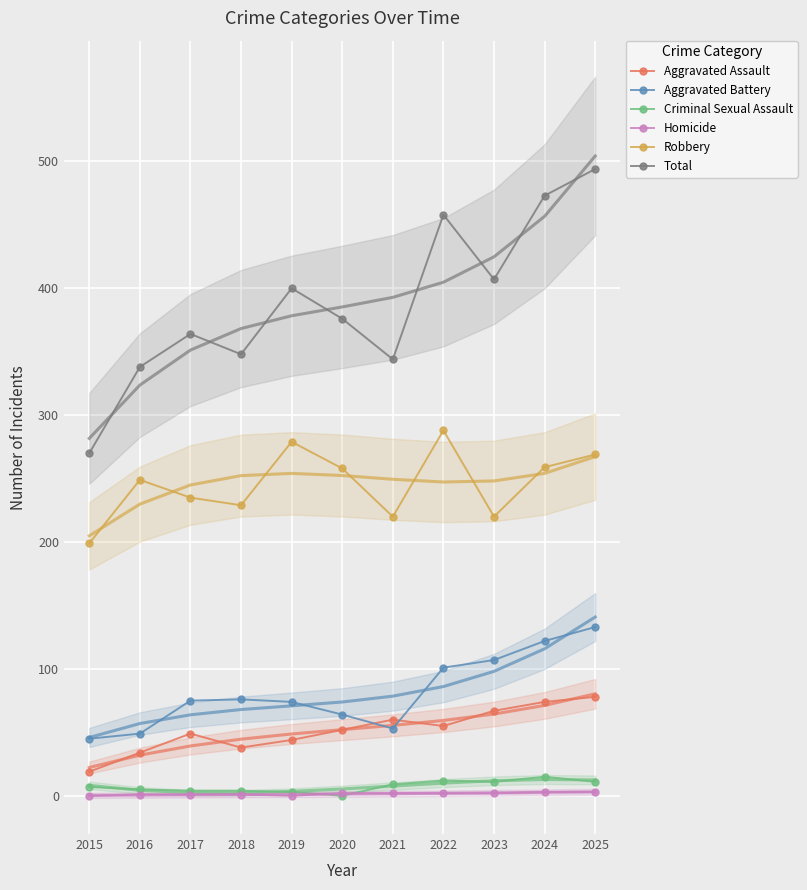

Reading left to right, extract all data points from this chart.

Aggravated Assault: 19	34	49	38	44	52	60	55	67	74	78
Aggravated Battery: 45	49	75	76	74	64	53	101	107	122	133
Criminal Sexual Assault: 7	5	4	4	3	0	9	12	11	15	11
Homicide: 0	1	1	1	0	2	2	2	2	3	3
Robbery: 199	249	235	229	279	258	220	288	220	259	269
Total: 270	338	364	348	400	376	344	458	407	473	494